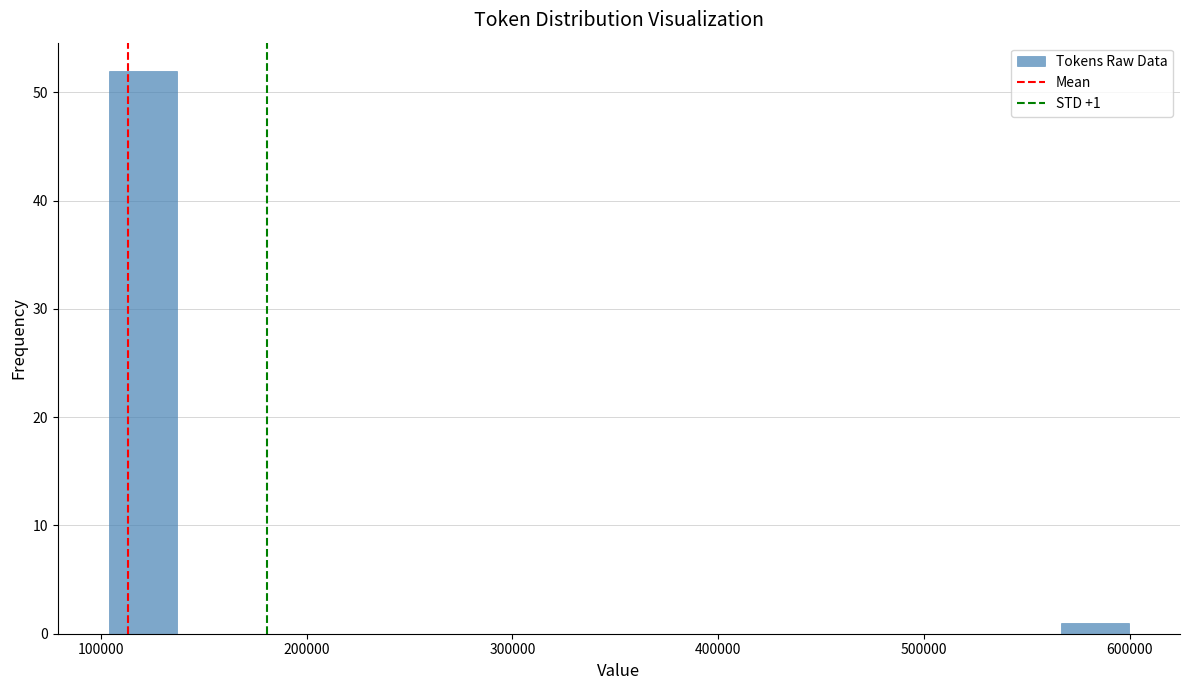

Around what value on the x-axis is the tallest bar? Give the approximate position of its centre, as read against the axis.

120000